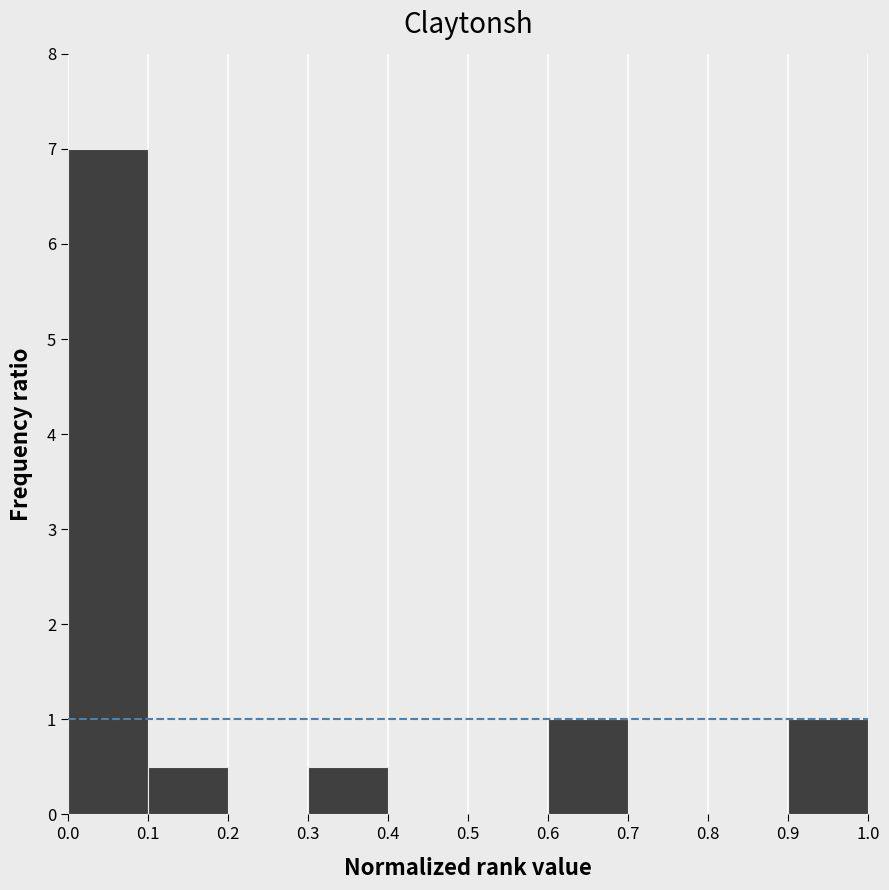

Over which range of the x-axis is the bar tallest?

0.0 to 0.1